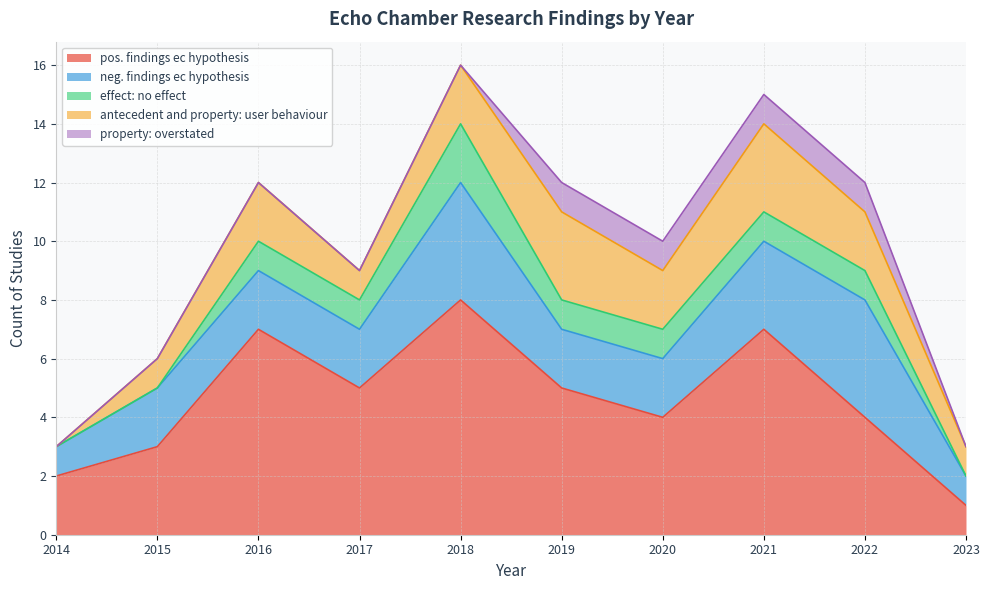

True or false: effect: no effect and pos. findings ec hypothesis intersect in this chart.

False